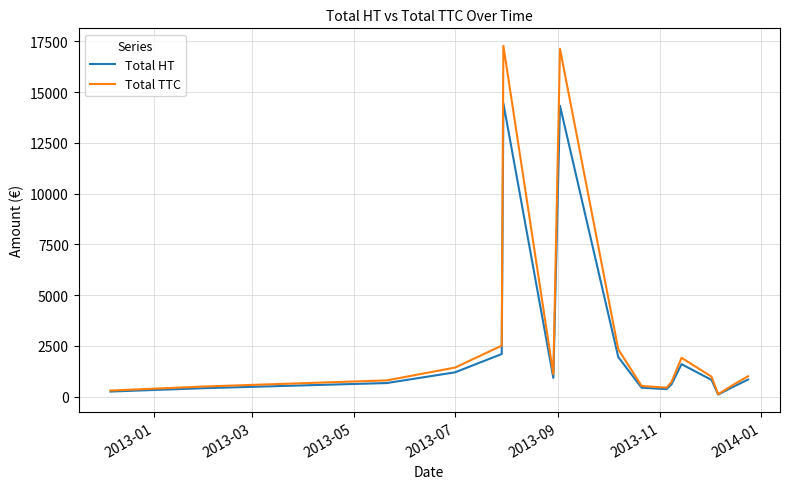

Which series has the largest range (max minus min)?

Total TTC